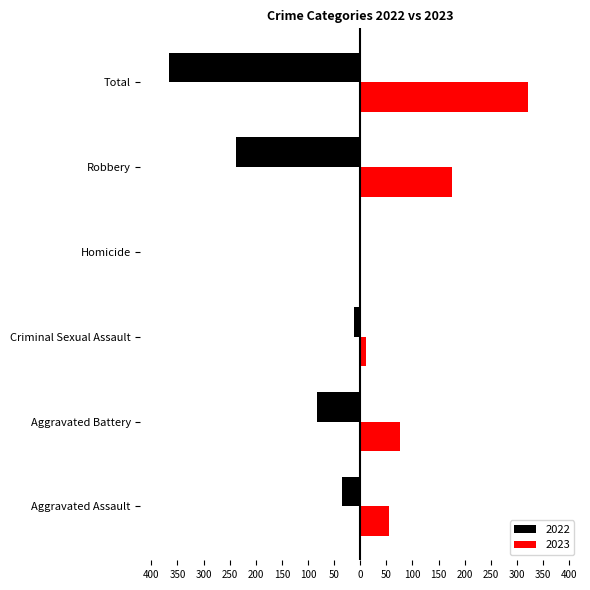

What are all the series names shown in the legend?

2022, 2023